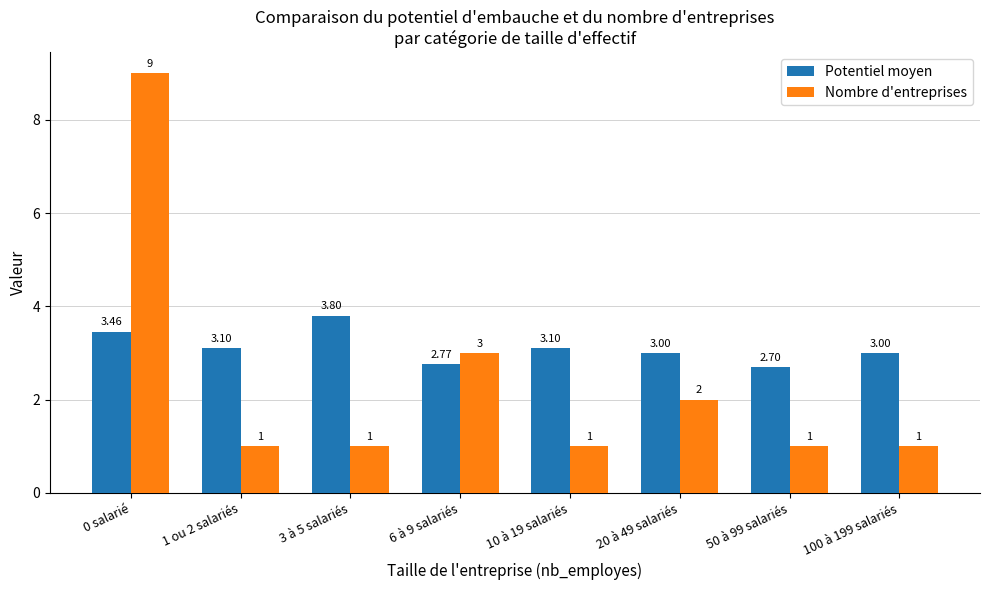

Which series has the largest range (max minus min)?

Nombre d'entreprises